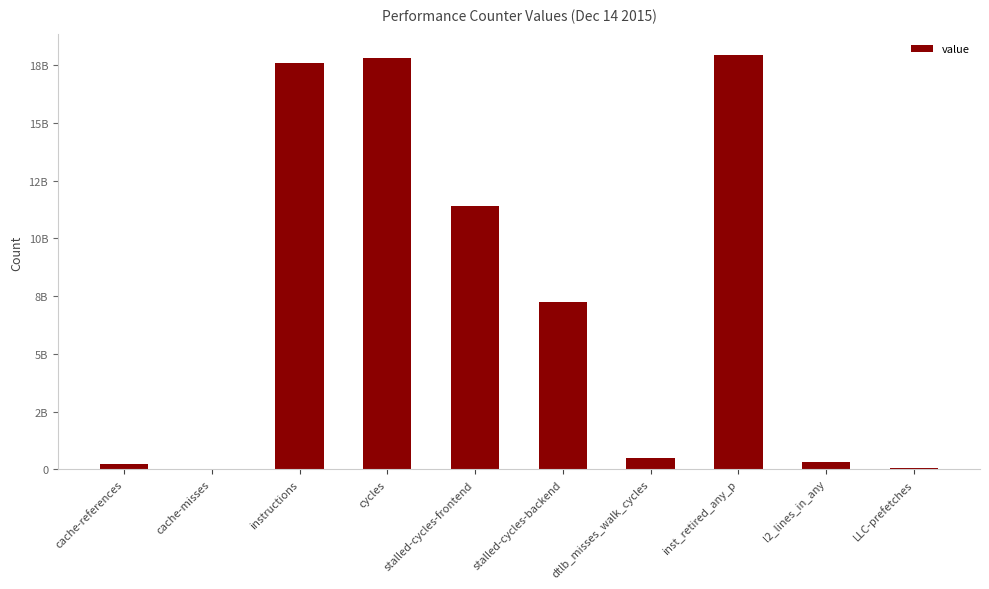

List the labels in order of value, largest first.

inst_retired_any_p, cycles, instructions, stalled-cycles-frontend, stalled-cycles-backend, dtlb_misses_walk_cycles, l2_lines_in_any, cache-references, LLC-prefetches, cache-misses